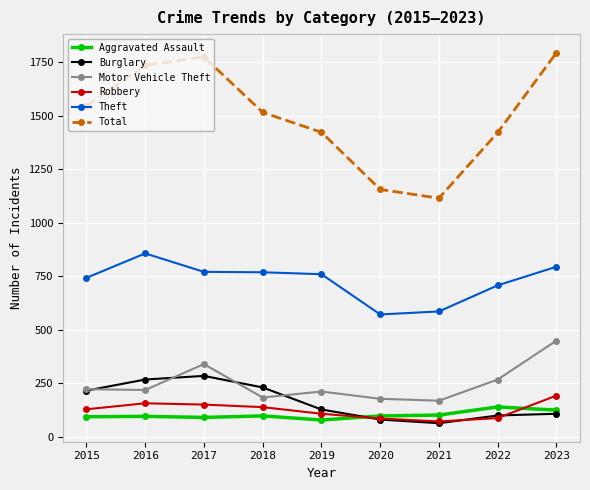

True or false: Motor Vehicle Theft and Robbery cross at least once.

False